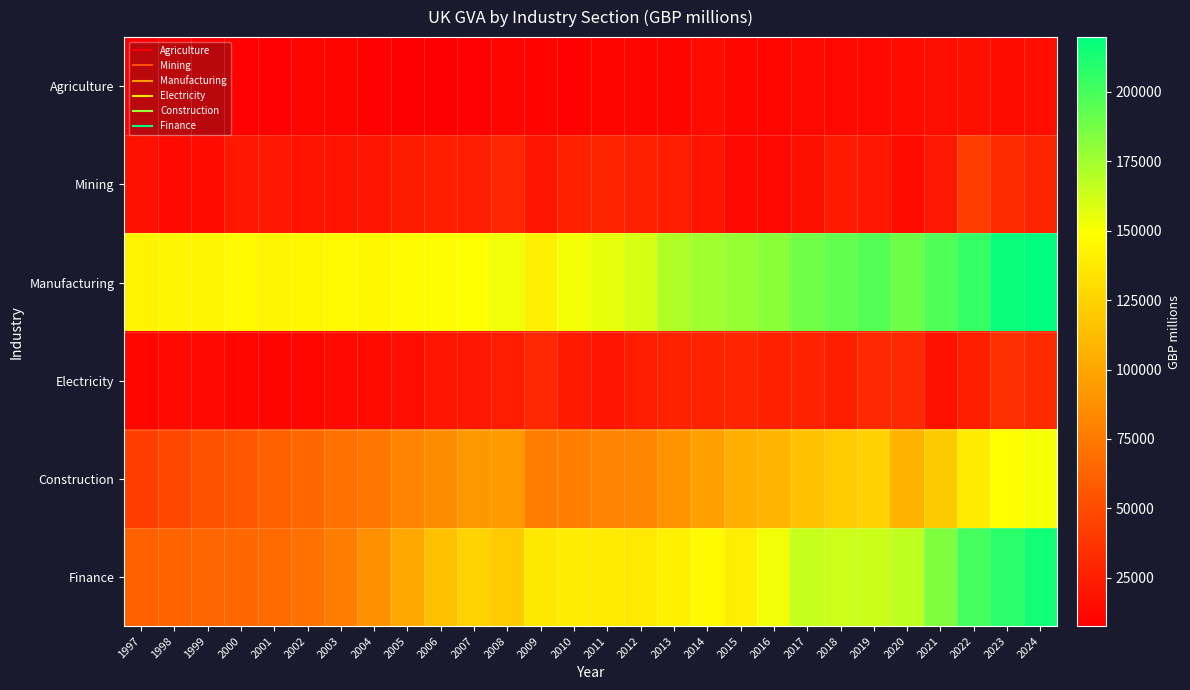

What is the spread (max minus min) of values at 2015?

166033